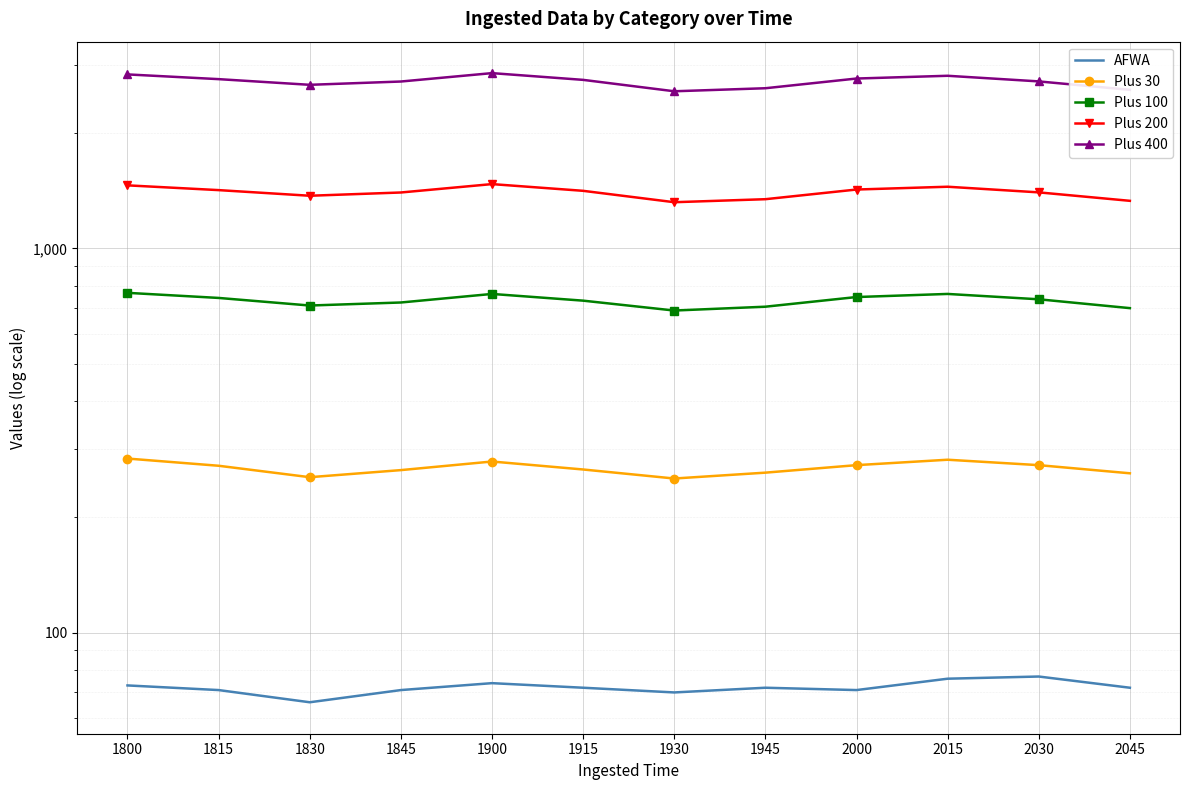

True or false: Plus 200 and Plus 400 cross at least once.

False